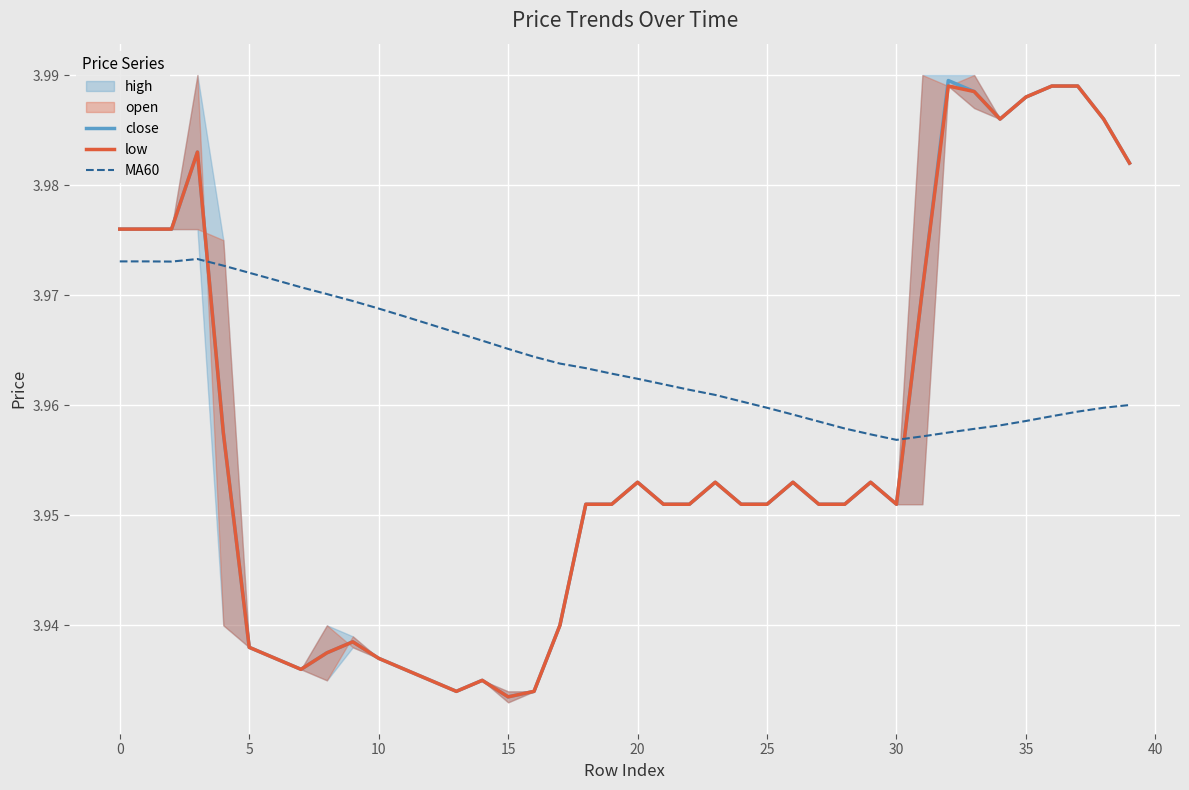

After their last crossing, which series has the higher values: low or MA60?

low